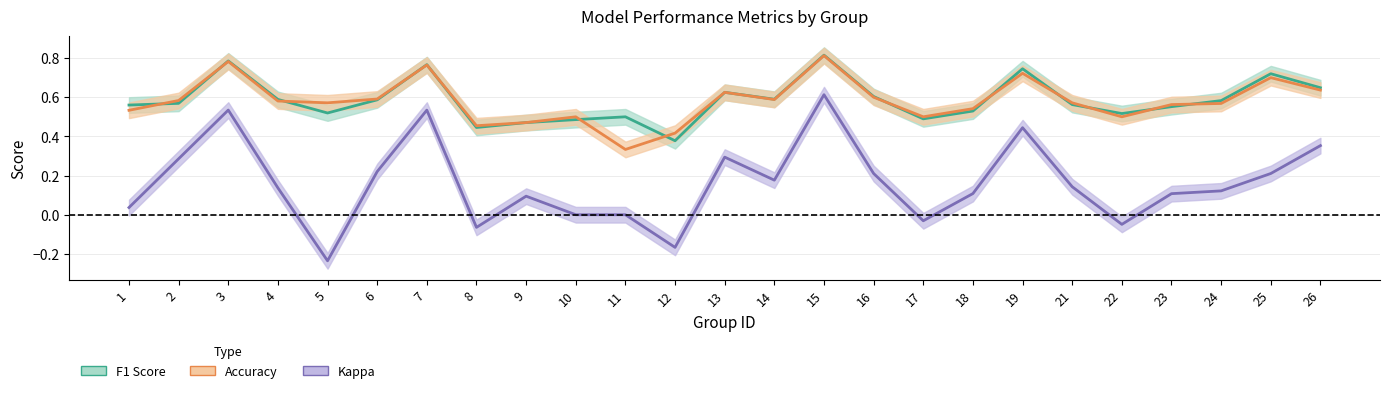

Where is Accuracy nearest to the value 0?

11